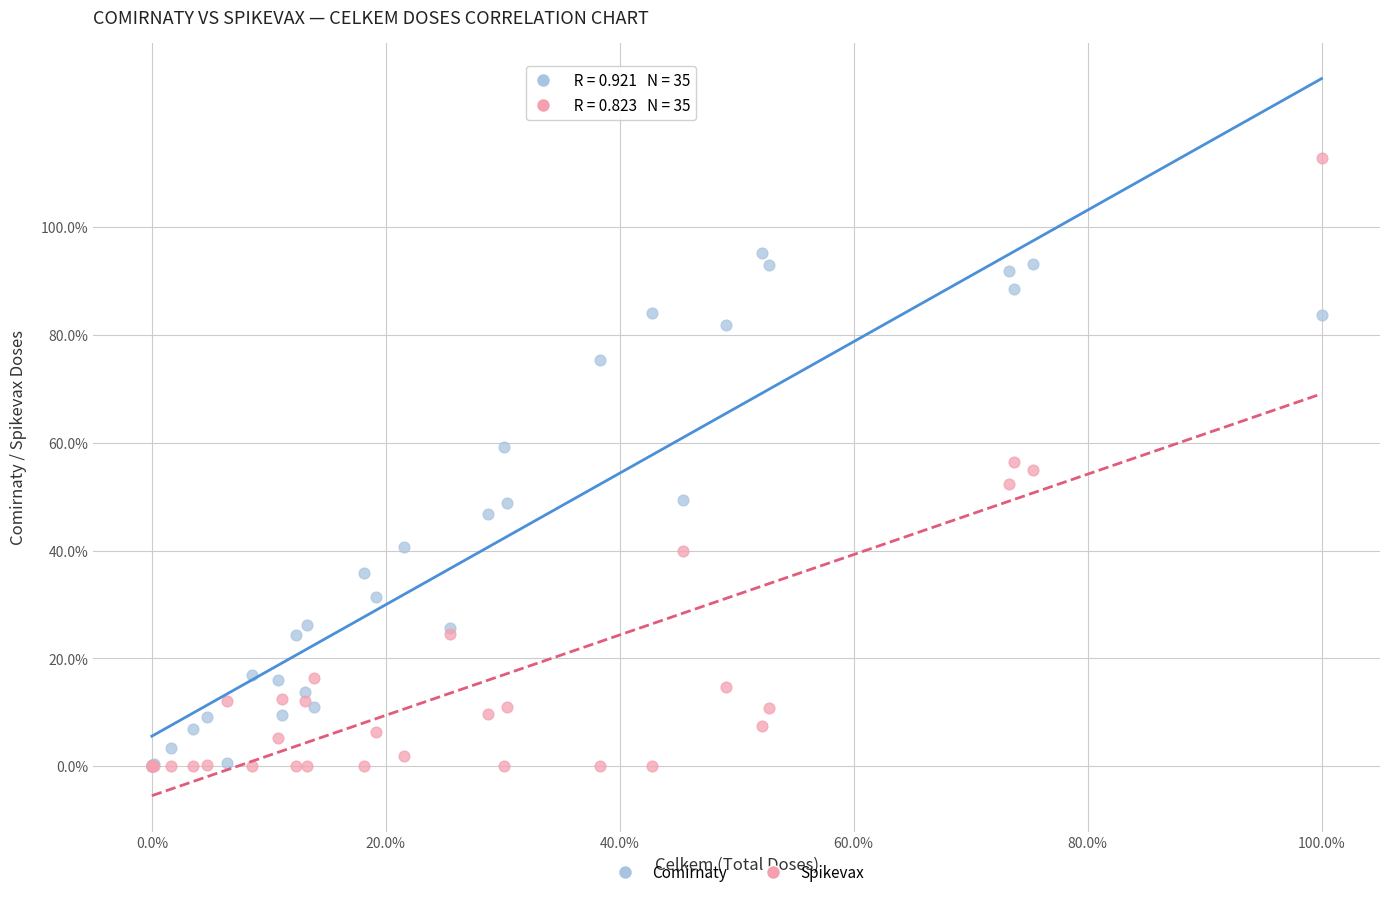

What are all the series names shown in the legend?

Comirnaty, Spikevax